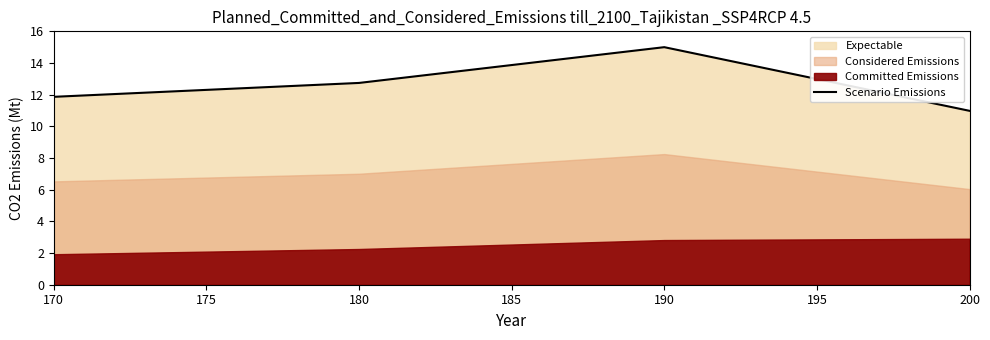

What is the sum of all values?

50.6